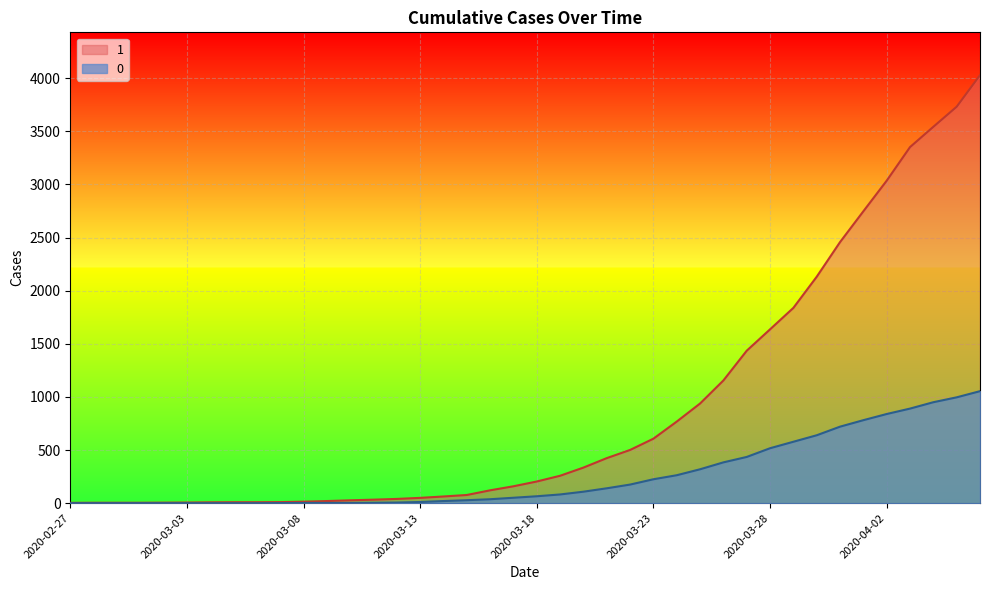

What is the label of the 11th point from the right?

2020-03-27